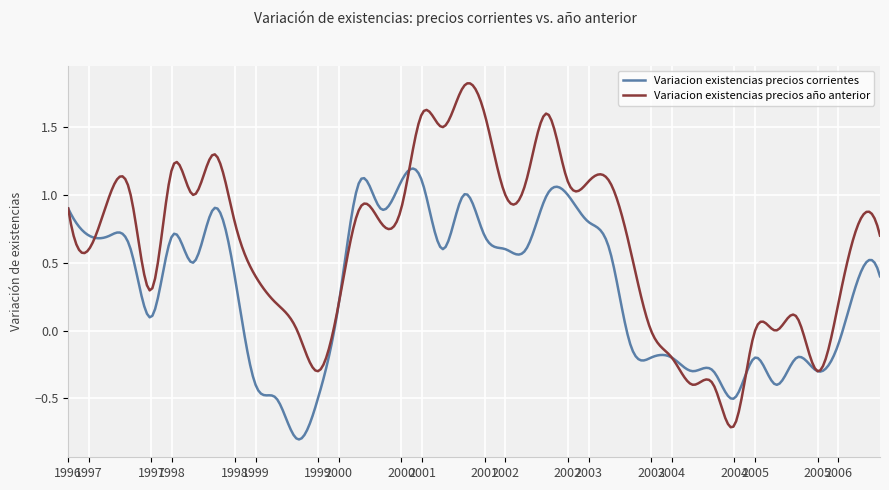

Which series has the largest total across all categories?

Variacion existencias precios año anterior